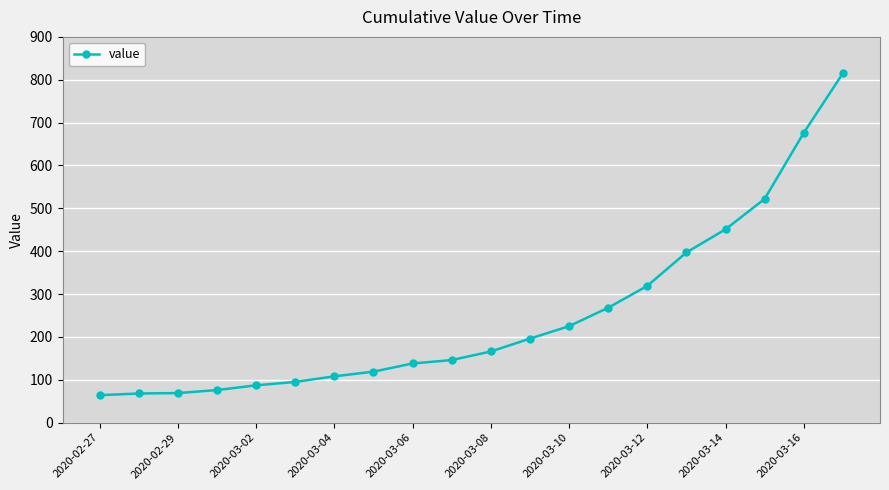

What is the sum of all values?

5005